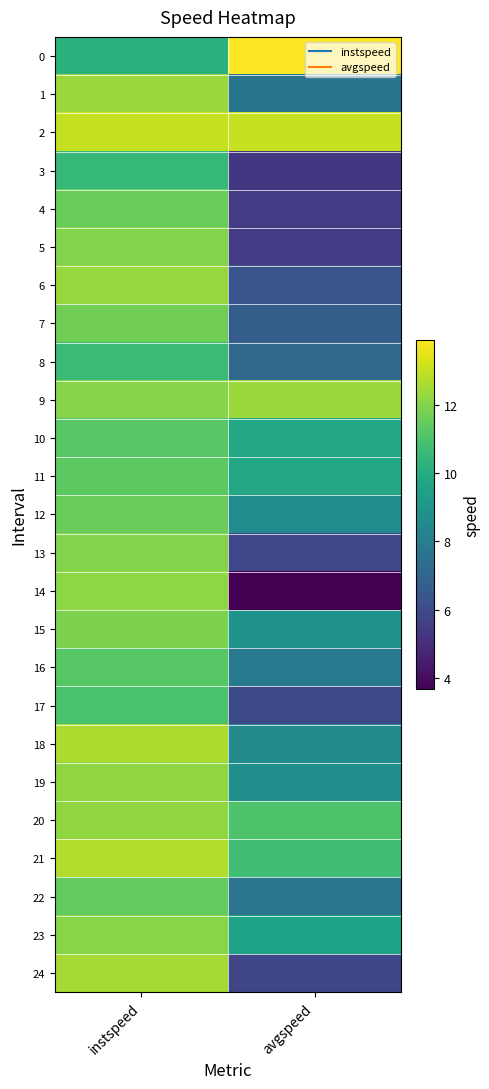

Reading left to right, what are all the values shown in this chart?

0: instspeed=10.2	avgspeed=13.9
1: instspeed=12.3	avgspeed=7.7
2: instspeed=13.0	avgspeed=13.0
3: instspeed=10.5	avgspeed=5.3
4: instspeed=11.6	avgspeed=5.5
5: instspeed=12.0	avgspeed=5.4
6: instspeed=12.3	avgspeed=6.4
7: instspeed=11.7	avgspeed=6.7
8: instspeed=10.6	avgspeed=7.1
9: instspeed=12.0	avgspeed=12.3
10: instspeed=11.2	avgspeed=9.9
11: instspeed=11.3	avgspeed=9.8
12: instspeed=11.6	avgspeed=8.6
13: instspeed=12.0	avgspeed=5.9
14: instspeed=12.1	avgspeed=3.7
15: instspeed=11.9	avgspeed=8.9
16: instspeed=11.2	avgspeed=7.9
17: instspeed=11.0	avgspeed=6.0
18: instspeed=12.6	avgspeed=8.6
19: instspeed=12.2	avgspeed=8.8
20: instspeed=12.2	avgspeed=11.0
21: instspeed=12.7	avgspeed=10.7
22: instspeed=11.4	avgspeed=7.7
23: instspeed=12.1	avgspeed=9.6
24: instspeed=12.5	avgspeed=5.8